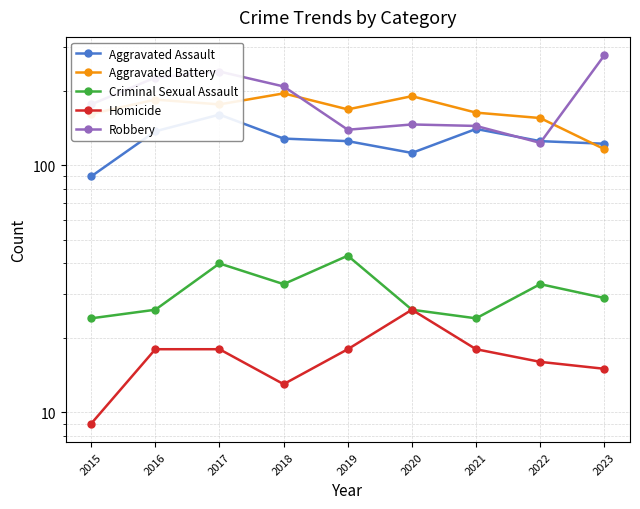

True or false: Criminal Sexual Assault and Homicide intersect in this chart.

False